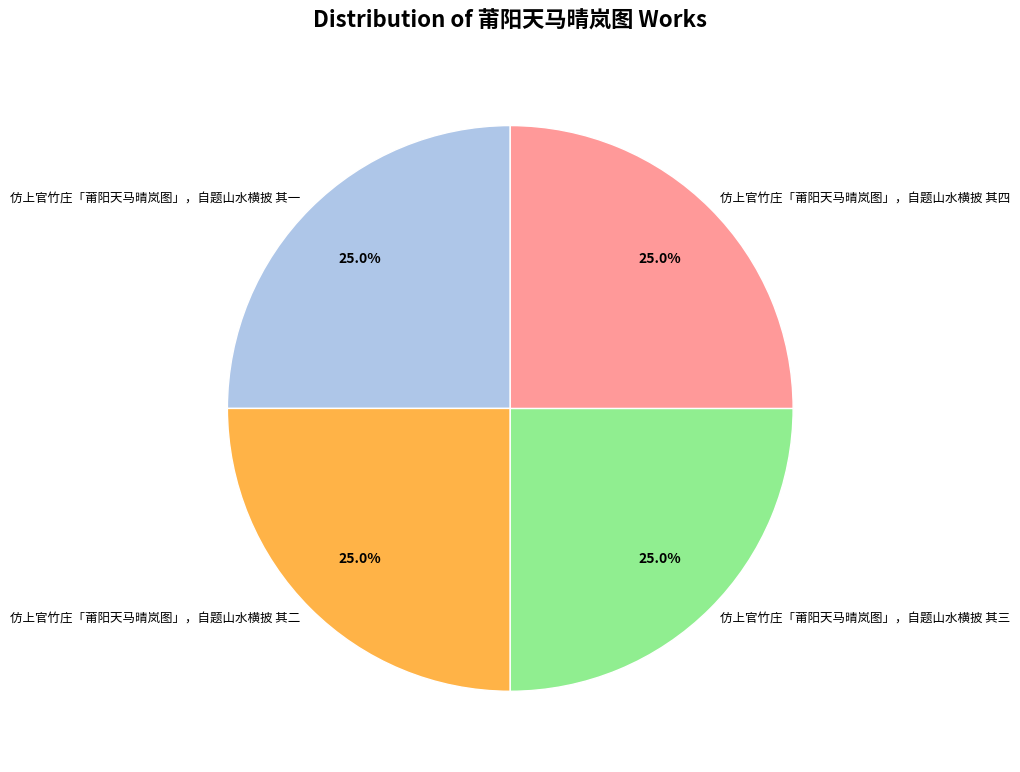

True or false: 仿上官竹庄「莆阳天马晴岚图」，自题山水横披 其三 accounts for 38% of the total.

False